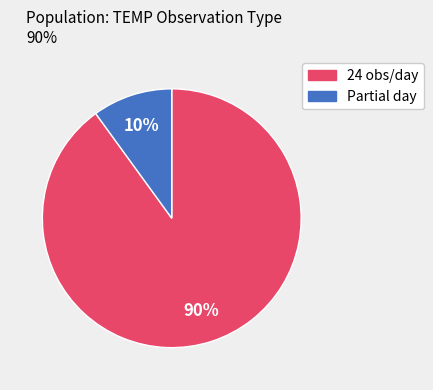

To the nearest percent, what is the average slice percentage?

50%